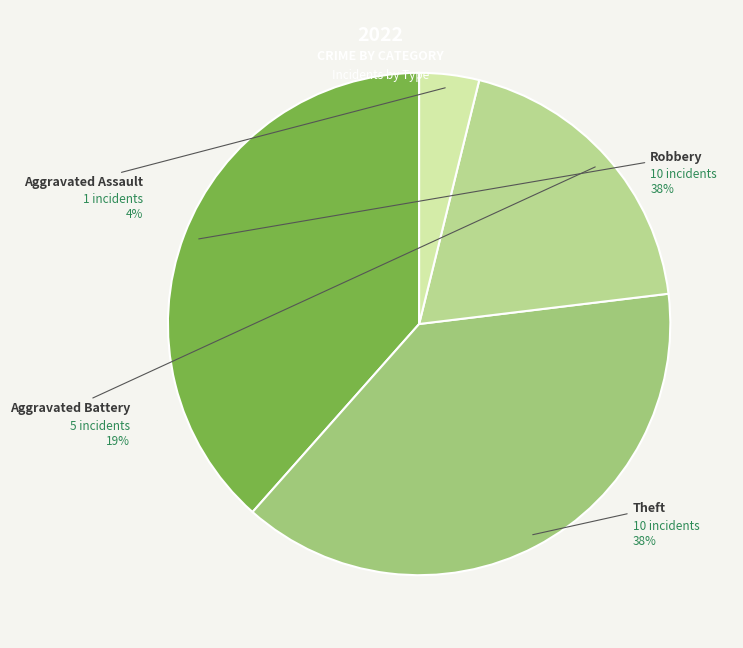

What portion of the pie excludes Robbery?

61.5%